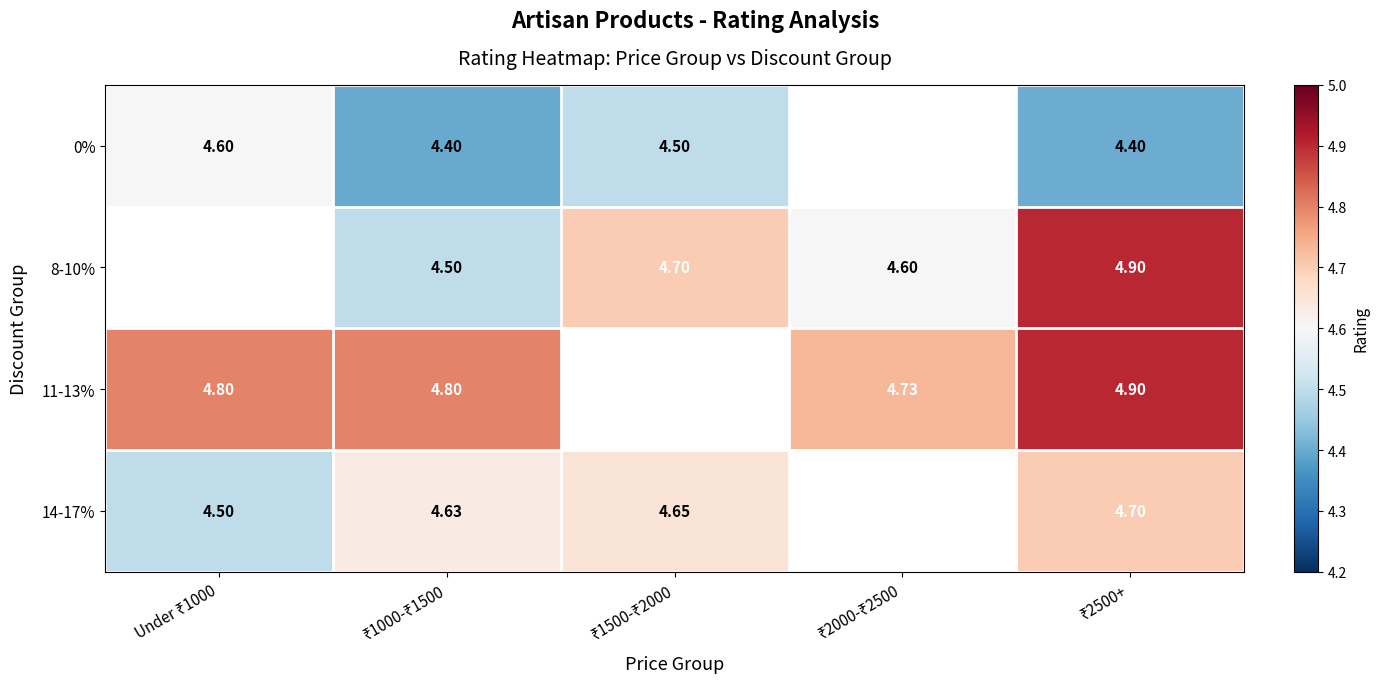

Which series changed the most between ₹1000-₹1500 and ₹2500+?

8-10%